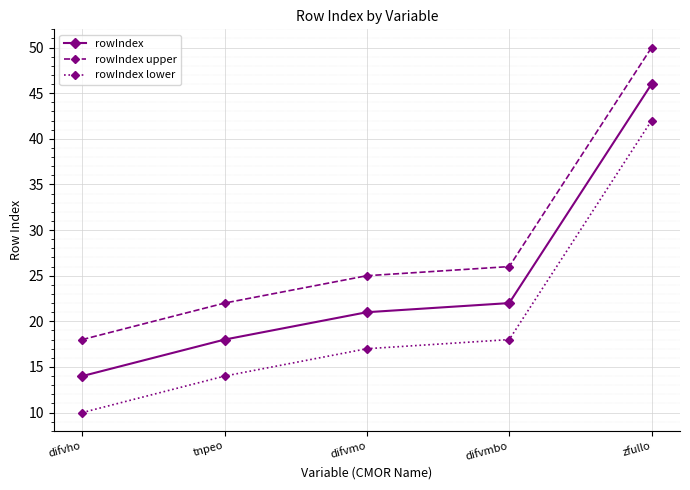

What is the difference between the maximum and minimum values in the rowIndex lower series?

32